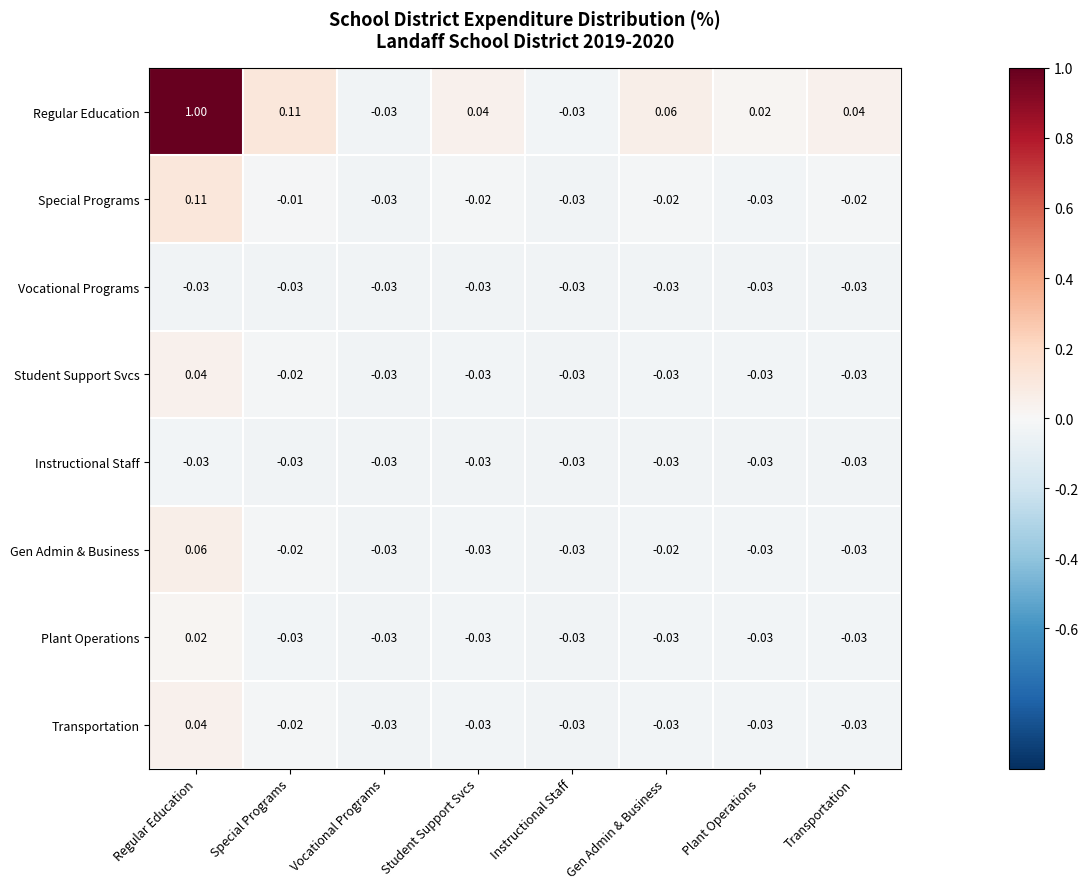

At which category is the sum across all series the highest?

Regular Education